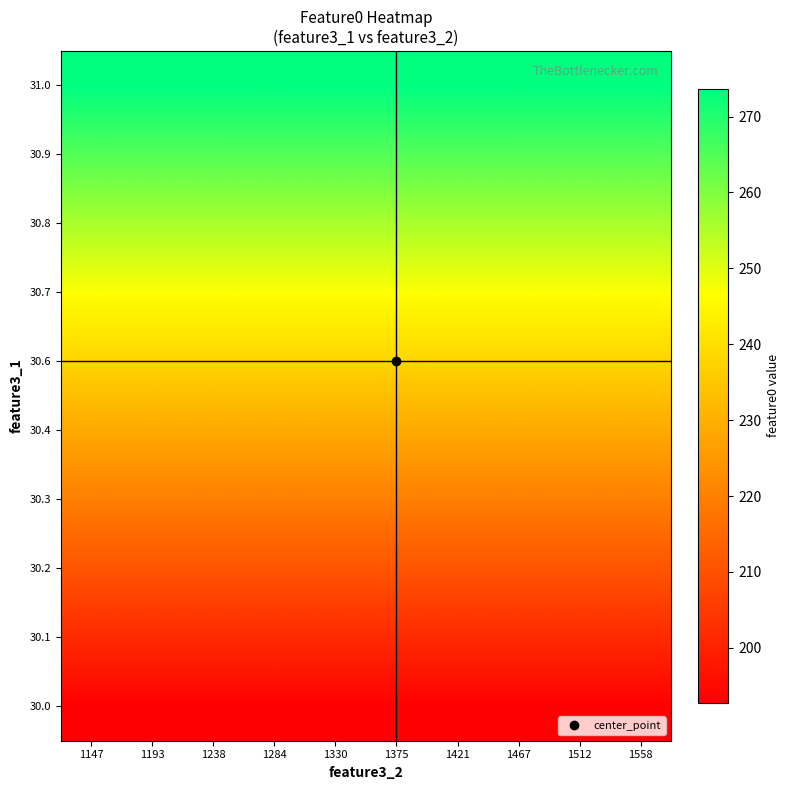

What is the greatest value displayed?

273.7